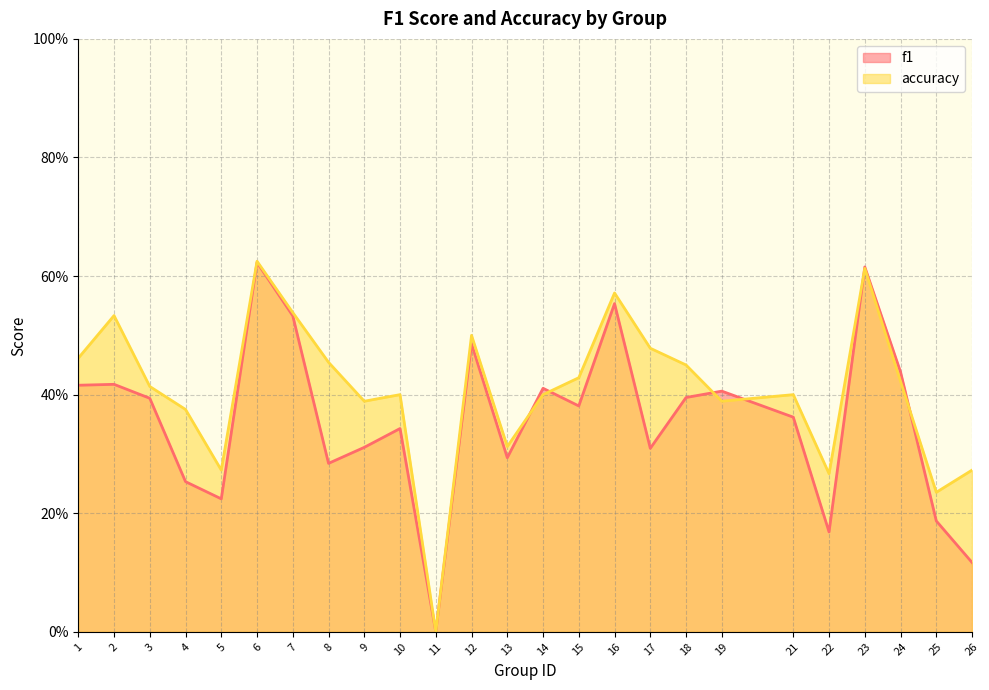

Reading left to right, extract all data points from this chart.

f1: 0.4	0.4	0.4	0.3	0.2	0.6	0.5	0.3	0.3	0.3	0.0	0.5	0.3	0.4	0.4	0.6	0.3	0.4	0.4	0.4	0.2	0.6	0.4	0.2	0.1
accuracy: 0.5	0.5	0.4	0.4	0.3	0.6	0.5	0.5	0.4	0.4	0.0	0.5	0.3	0.4	0.4	0.6	0.5	0.5	0.4	0.4	0.3	0.6	0.4	0.2	0.3